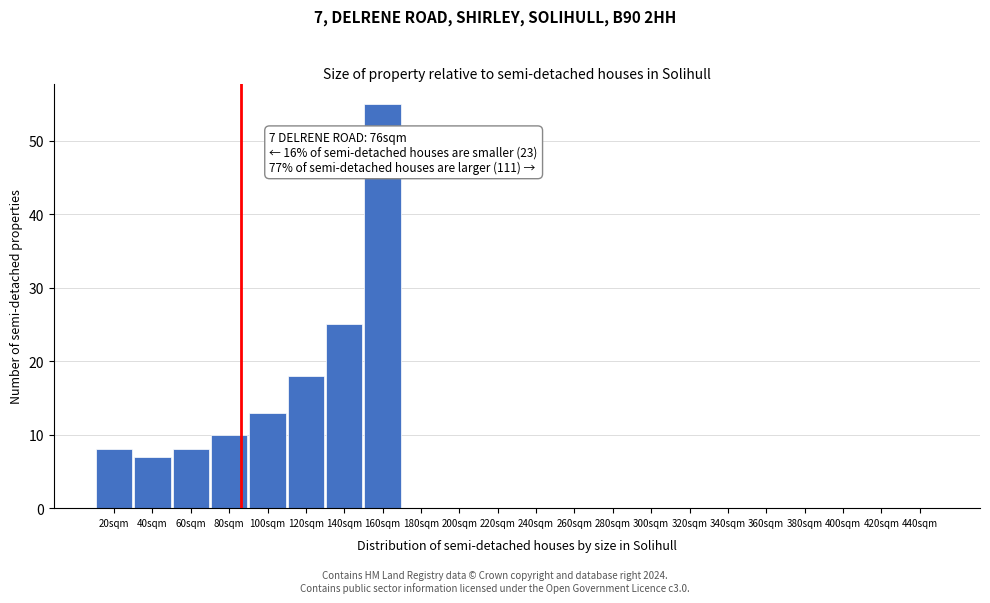

Reading right to left, transcribe all the data shown in this chart.

440sqm=0	420sqm=0	400sqm=0	380sqm=0	360sqm=0	340sqm=0	320sqm=0	300sqm=0	280sqm=0	260sqm=0	240sqm=0	220sqm=0	200sqm=0	180sqm=0	160sqm=55	140sqm=25	120sqm=18	100sqm=13	80sqm=10	60sqm=8	40sqm=7	20sqm=8